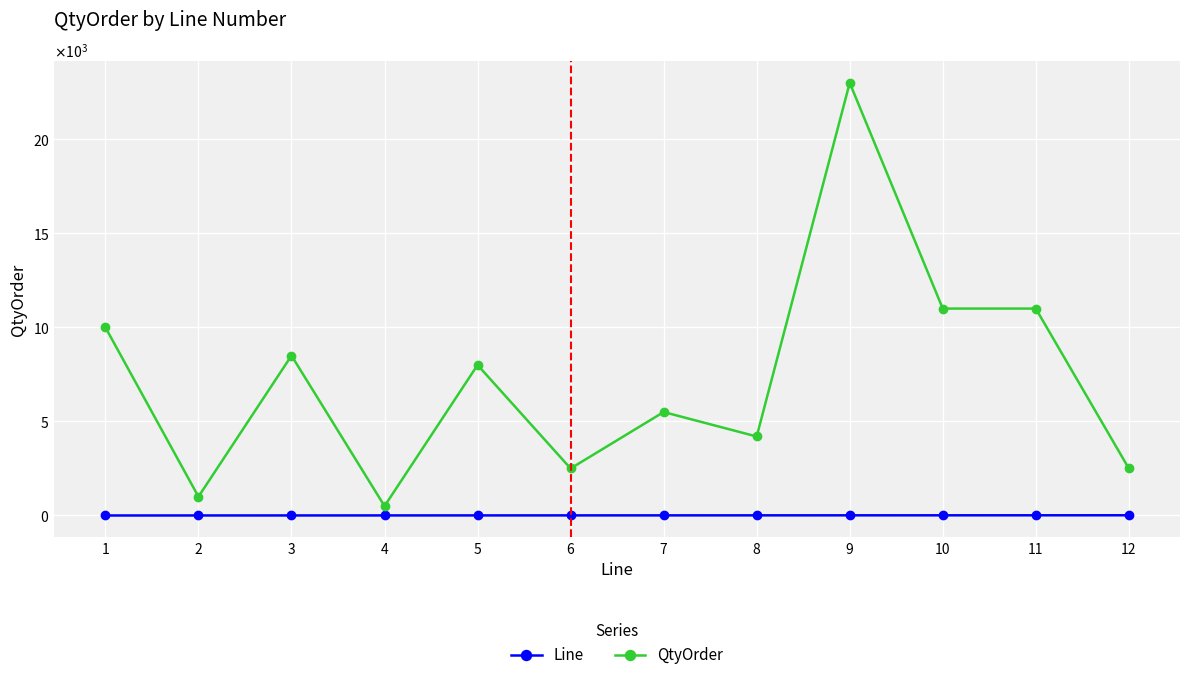

Which category has the highest value across all series?

9